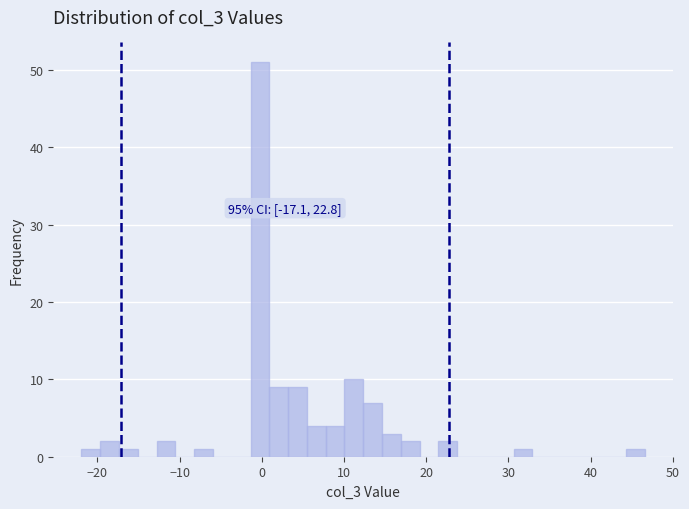

Around what value on the x-axis is the tallest bar? Give the approximate position of its centre, as read against the axis.

0